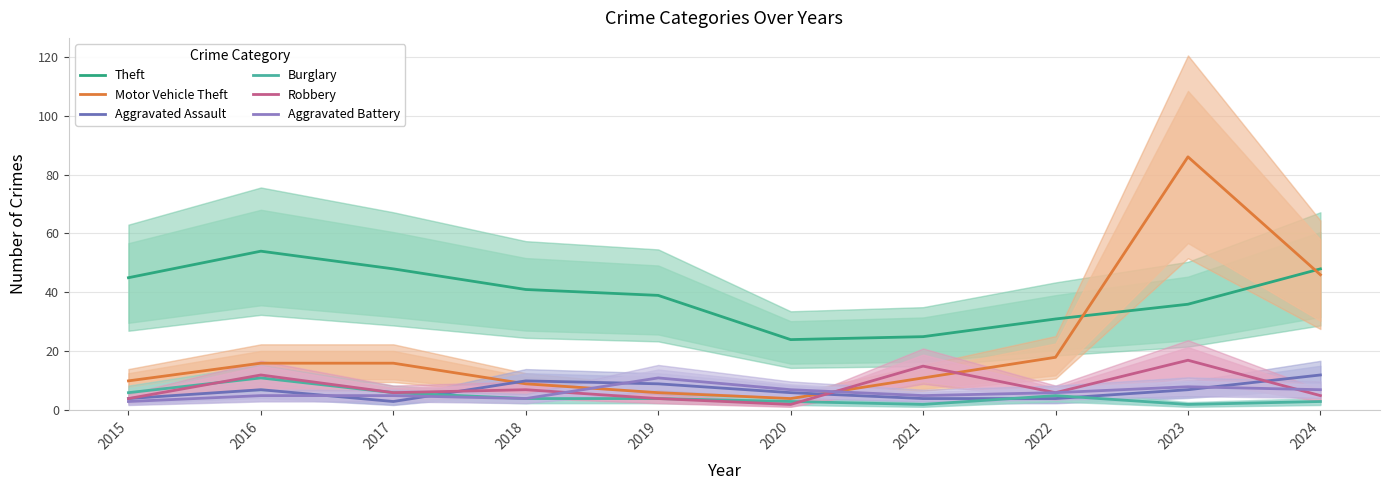

What is the greatest value displayed?

86